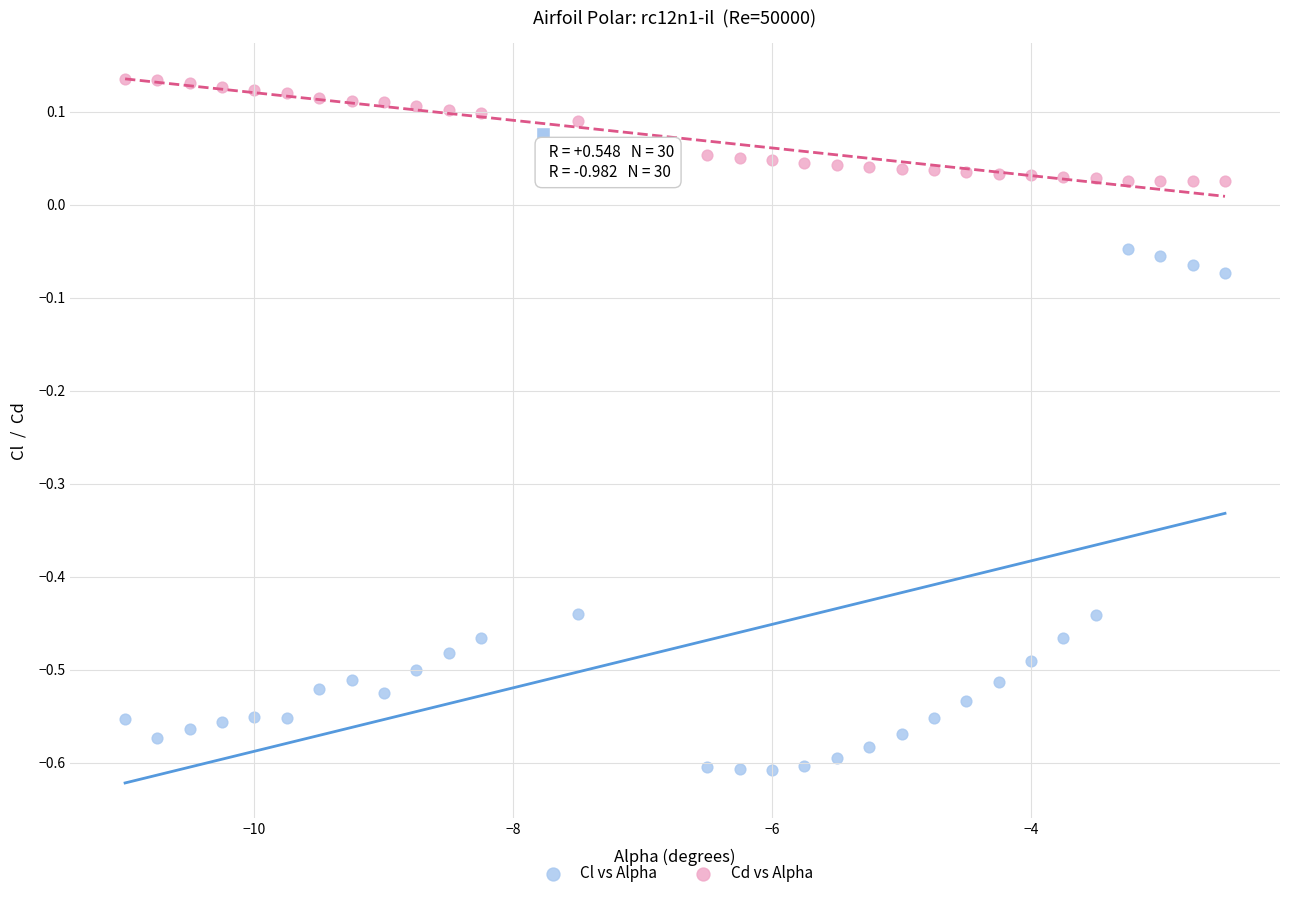

Across all data points, what is the range of X values (max minus min)?

8.5